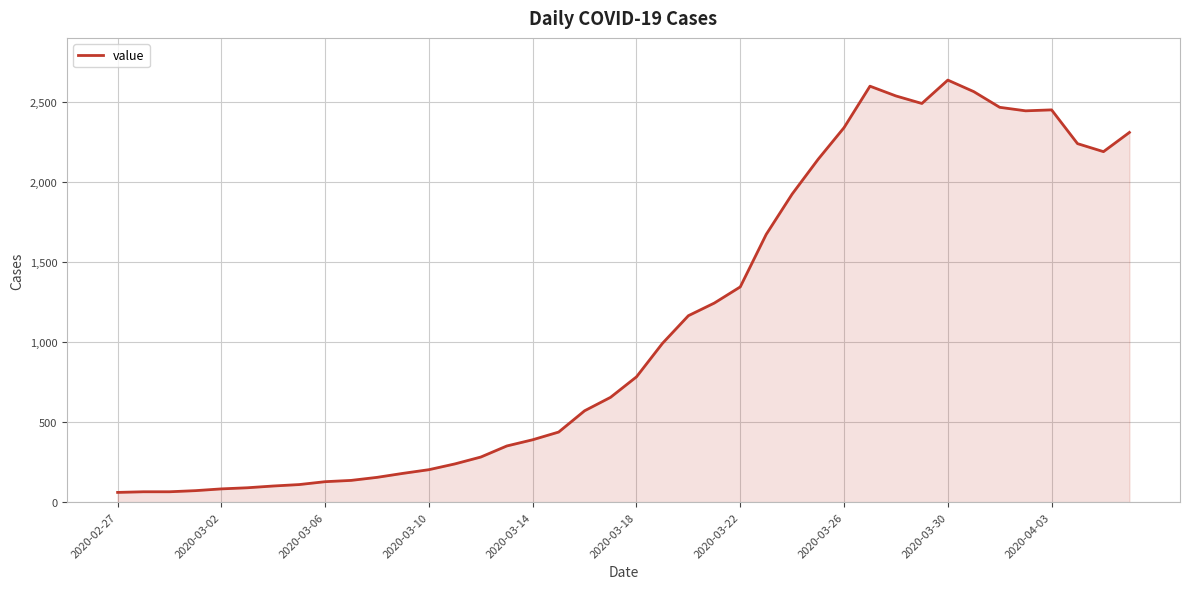

What is the maximum value shown in the chart?

2637